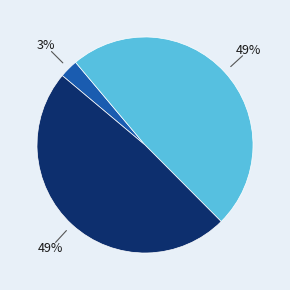

Is there any slice that represents more than half of the pie?

No